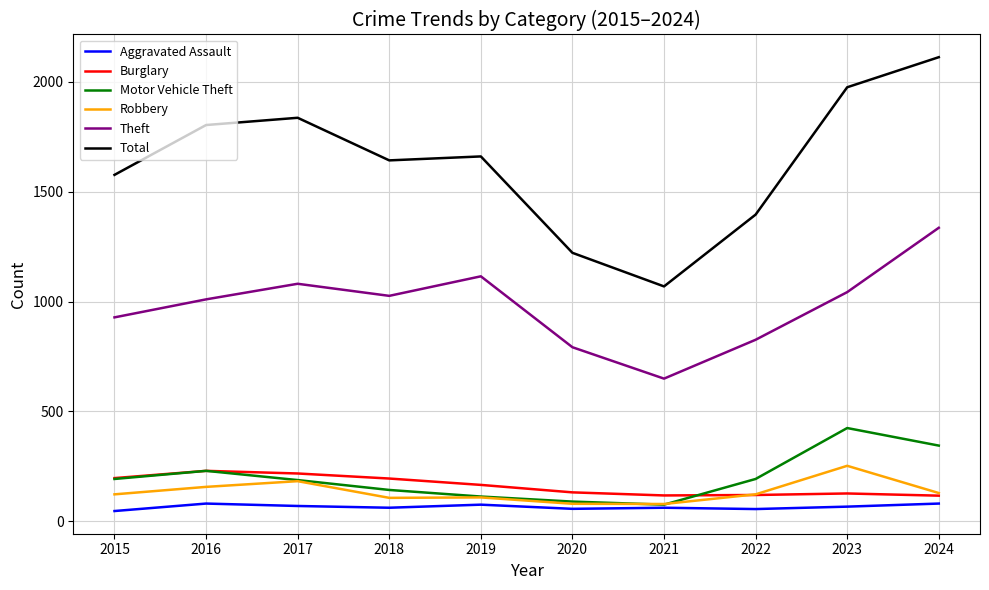

True or false: Total and Theft intersect in this chart.

False